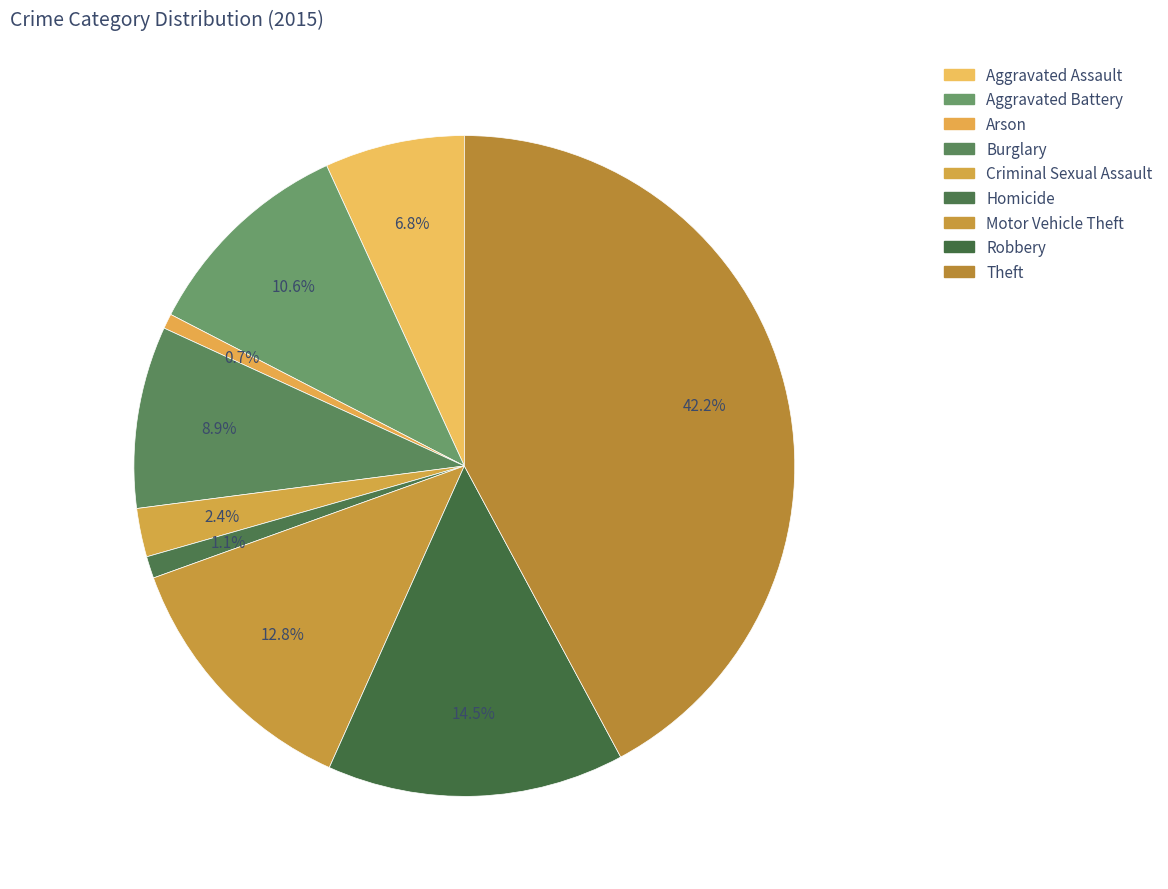

To the nearest percent, what is the average slice percentage?

11%